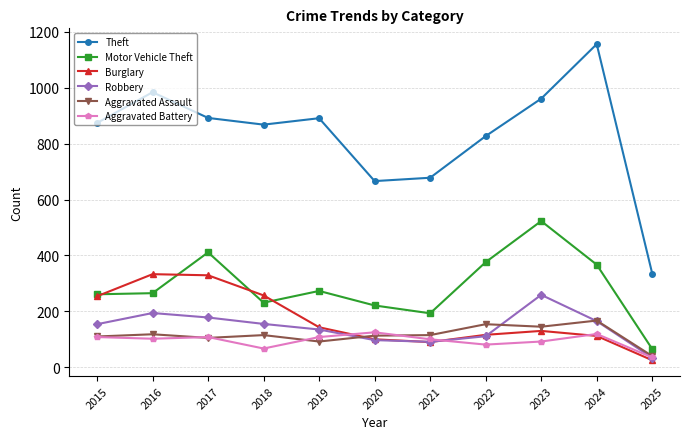

How many intersections are there between Burglary and Aggravated Battery?

3